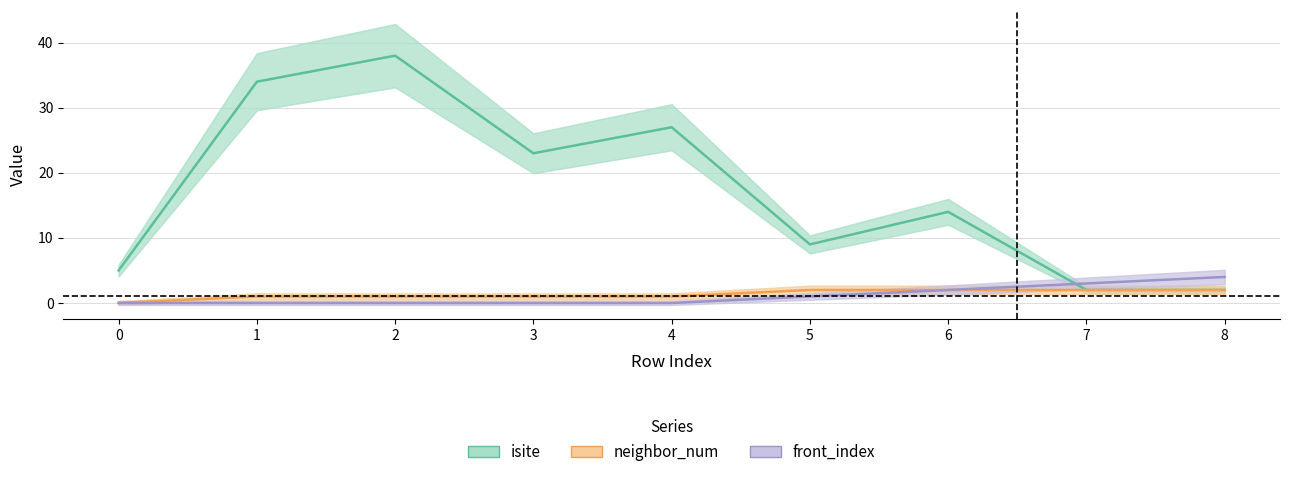

True or false: front_index and neighbor_num intersect in this chart.

False